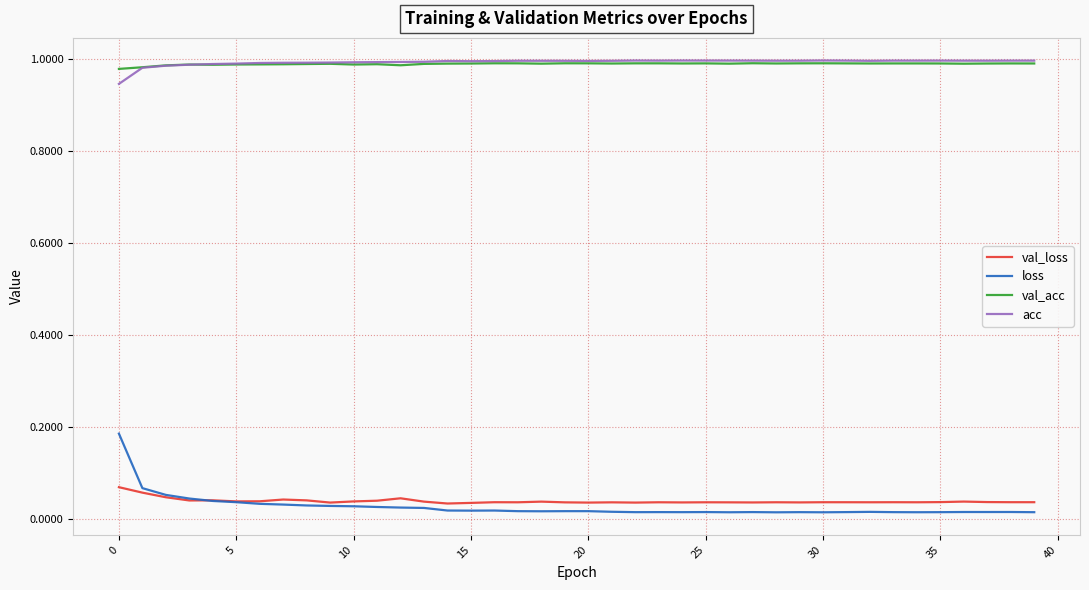

True or false: loss and acc cross at least once.

False